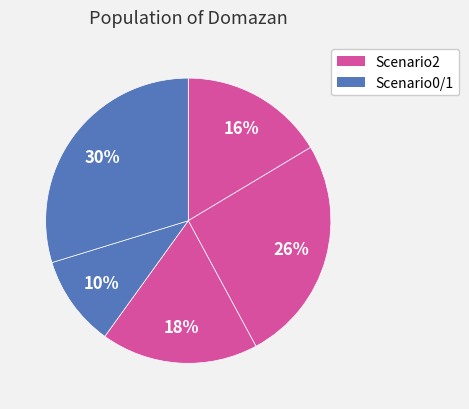

How many slices are in this pie chart?

5